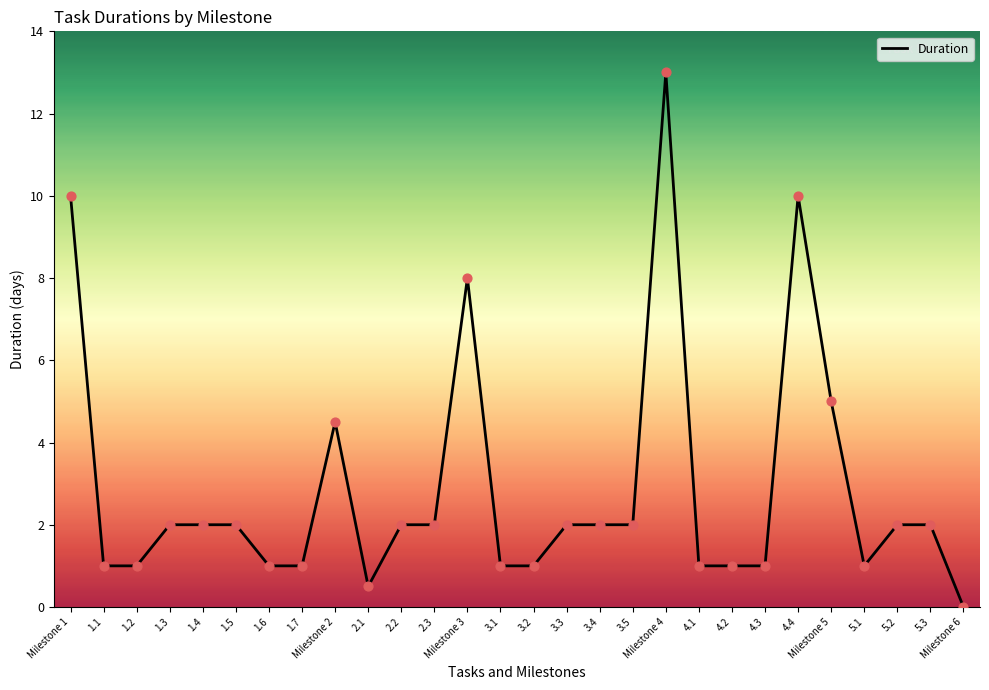

What is the ratio of the value at 4.1 to the value at Milestone 3?

0.1